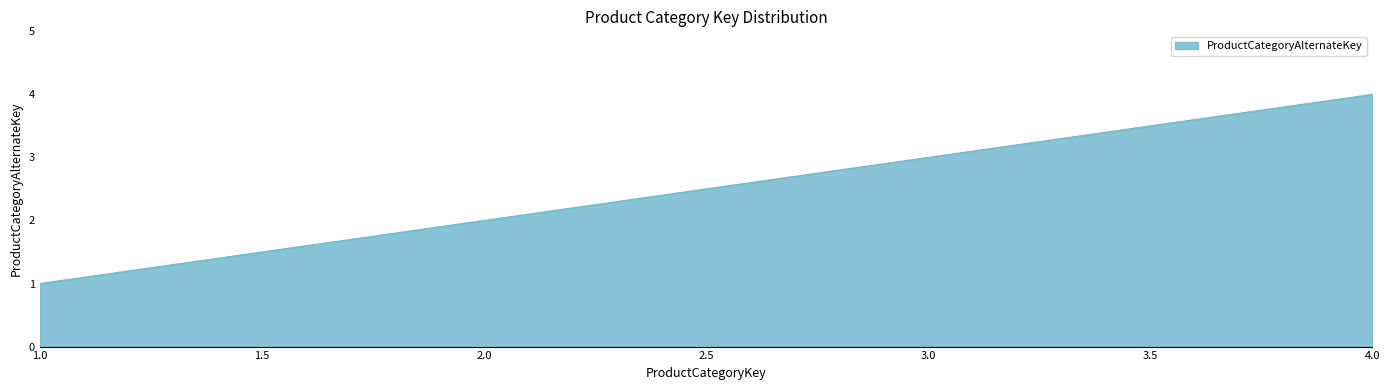

Reading right to left, list all the values displayed in this chart.

4	3	2	1